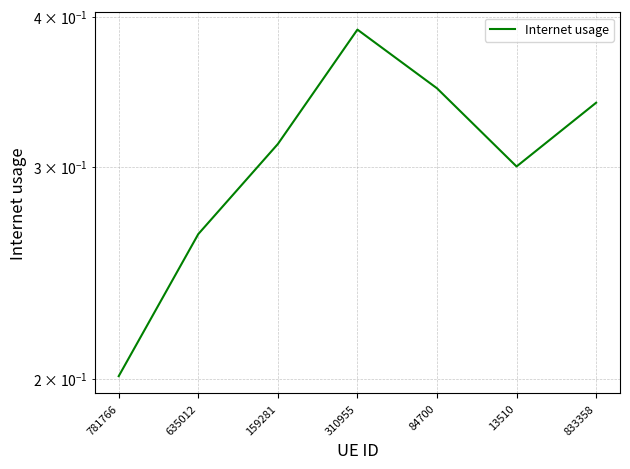

What is the average value?

0.3